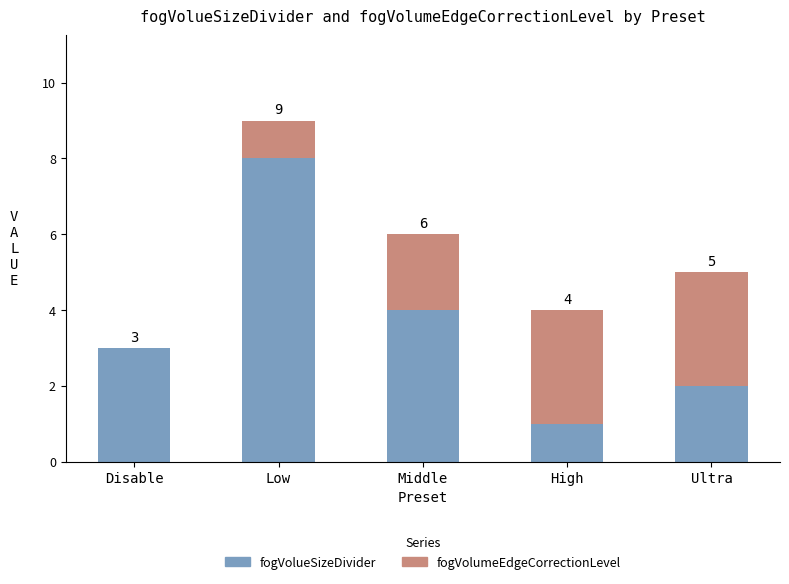

Are the bars grouped side by side (vs. stacked)?

No